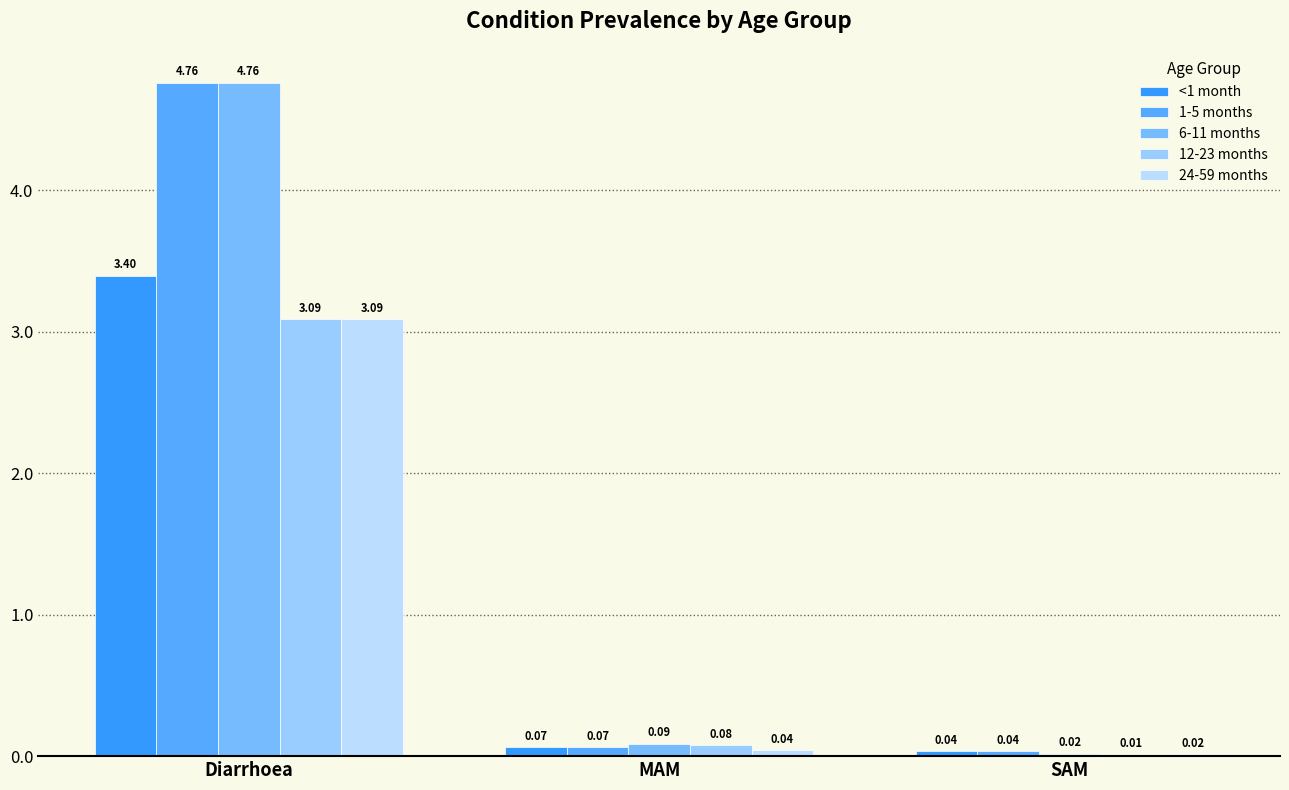

Reading left to right, what are all the values shown in this chart?

<1 month: Diarrhoea=3.4	MAM=0.1	SAM=0.0
1-5 months: Diarrhoea=4.8	MAM=0.1	SAM=0.0
6-11 months: Diarrhoea=4.8	MAM=0.1	SAM=0.0
12-23 months: Diarrhoea=3.1	MAM=0.1	SAM=0.0
24-59 months: Diarrhoea=3.1	MAM=0.0	SAM=0.0